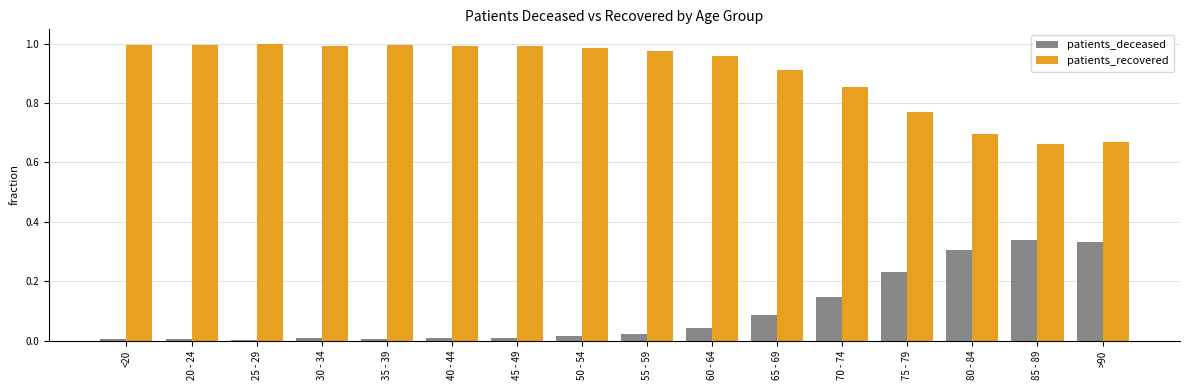

Which series has the largest total across all categories?

patients_recovered